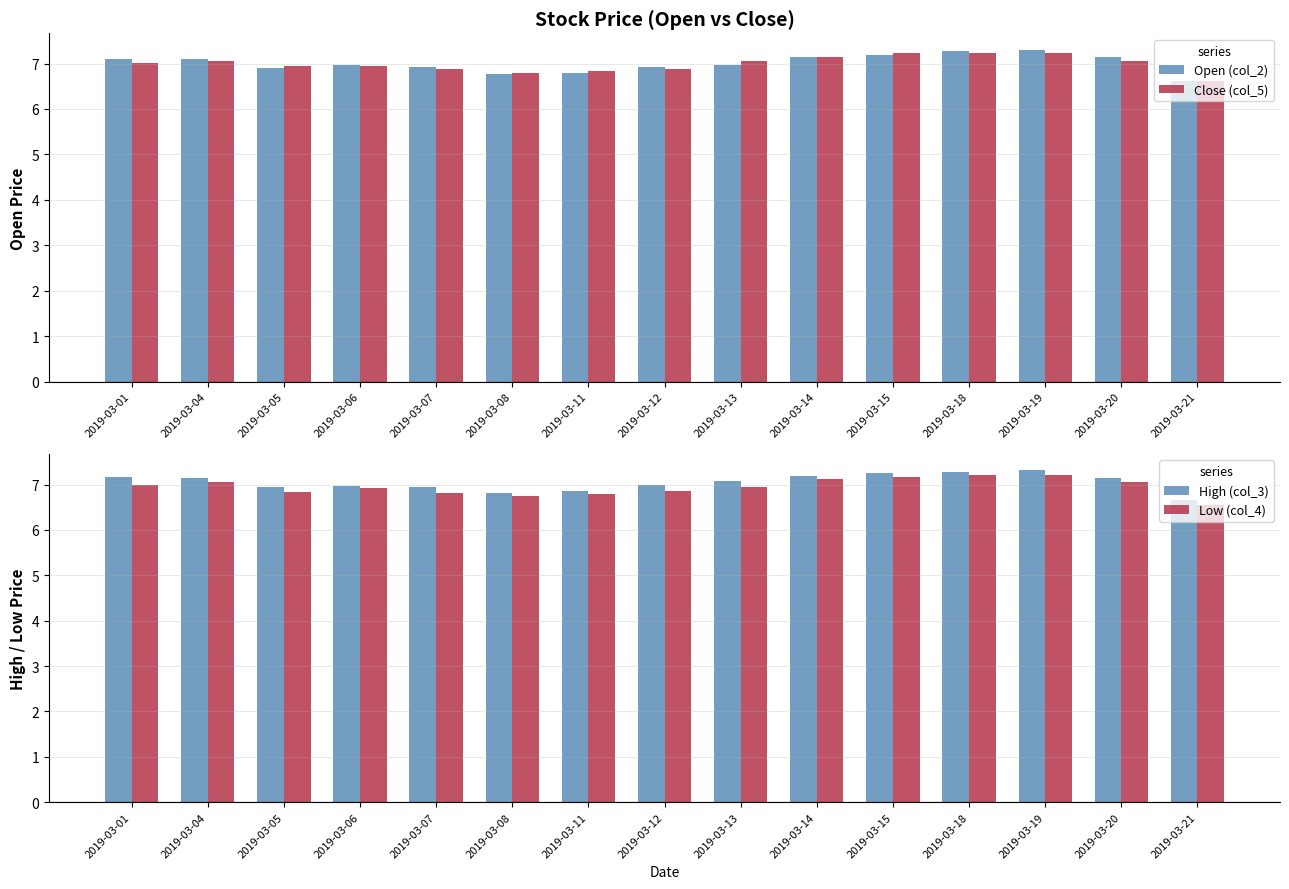

Between 2019-03-18 and 2019-03-19, which series saw the biggest shift?

Open (col_2)